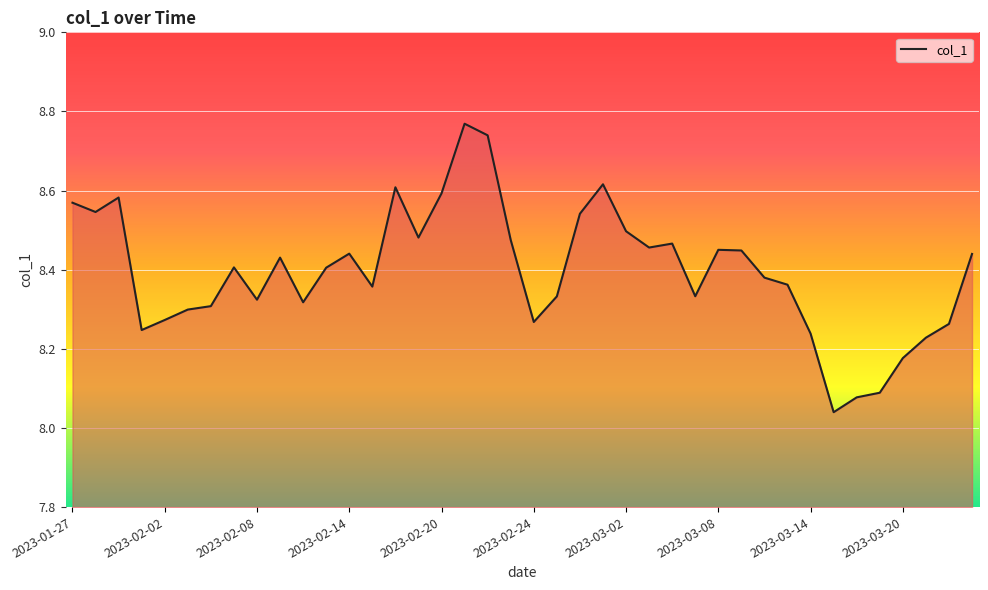

The chart shows a value of 3.3 at 2023-03-14. True or false?

False